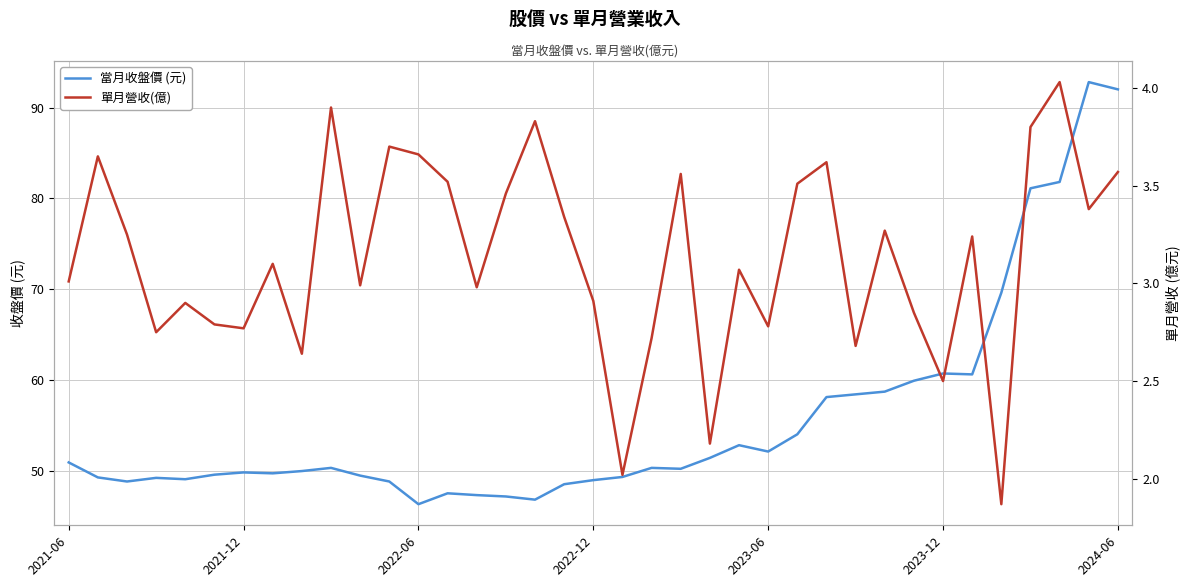

What is the minimum value for 當月收盤價 (元)?

46.3